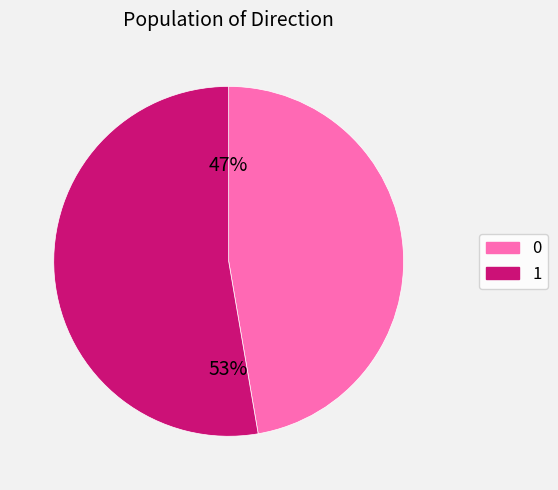

Is it true that 0 is 47% of the pie?

True